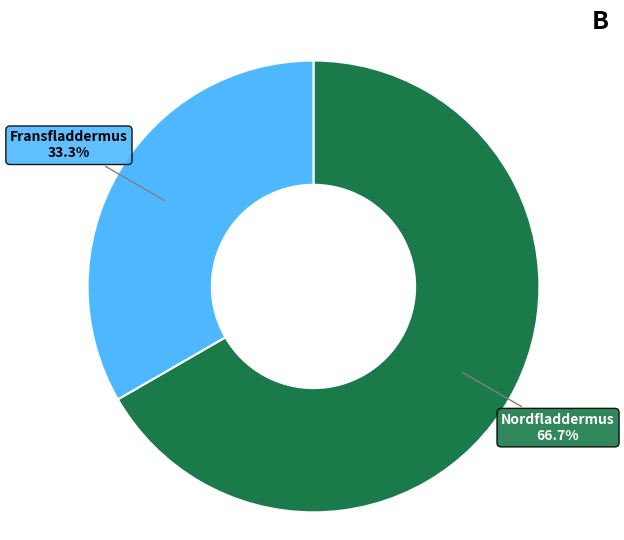

The Nordfladdermus slice represents 55% of the pie. True or false?

False